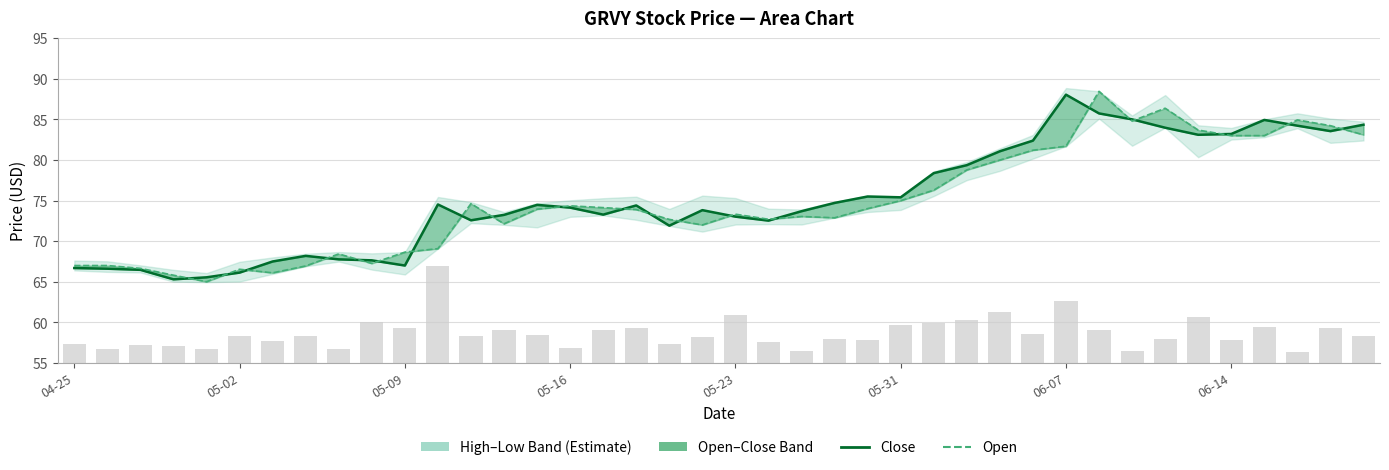

Reading right to left, what are all the values shown in this chart?

Close: 84.3	83.5	84.2	84.9	83.2	83.1	84.0	85.0	85.7	88.0	82.4	81.1	79.4	78.4	75.4	75.5	74.7	73.7	72.5	73.0	73.8	71.9	74.4	73.3	74.1	74.5	73.2	72.6	74.5	67.0	67.6	67.8	68.2	67.5	66.1	65.5	65.3	66.5	66.6	66.7
Open: 83.1	84.2	84.9	83.0	83.0	83.7	86.4	84.8	88.5	81.7	81.2	80.0	78.8	76.3	75.0	74.0	72.9	73.0	72.7	73.3	72.0	72.7	73.9	74.1	74.3	73.9	72.1	74.6	69.1	68.7	67.3	68.4	67.0	66.1	66.5	65.0	65.8	66.7	67.0	67.0